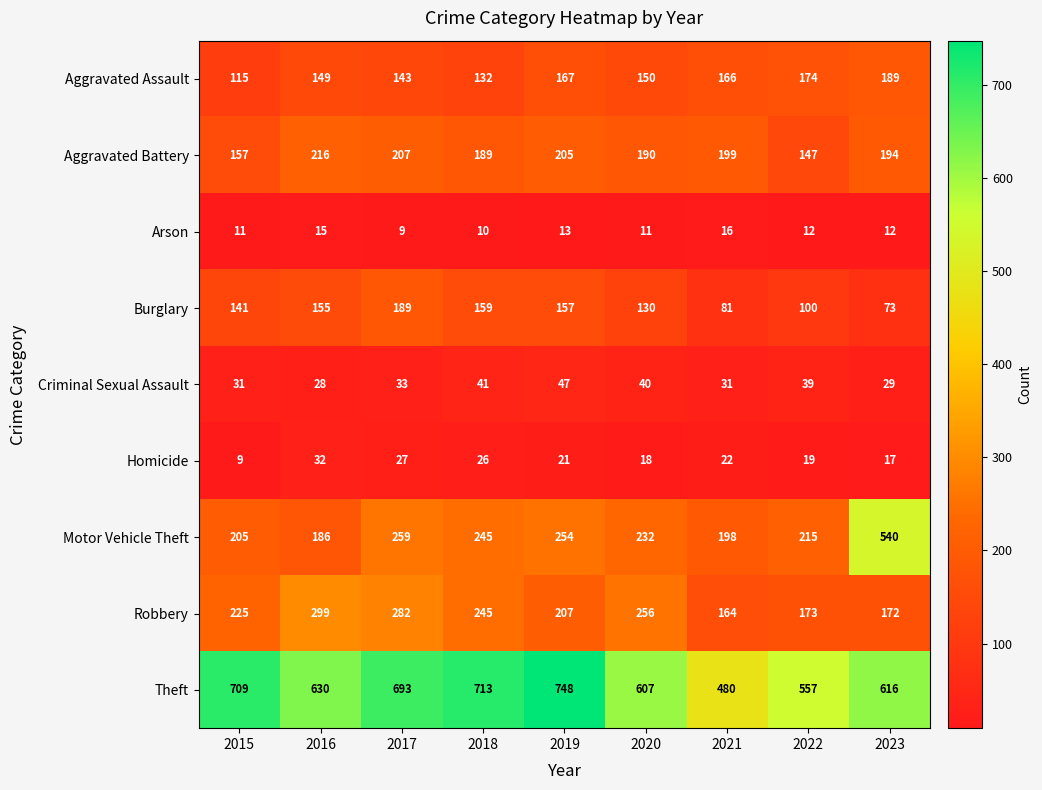

What is the greatest value displayed?

748